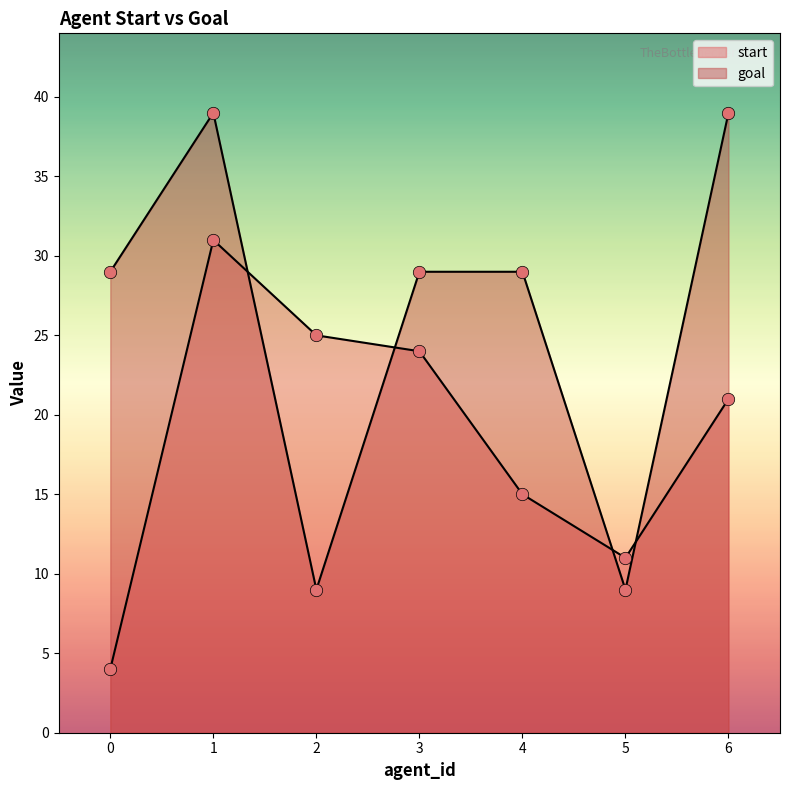

What are all the series names shown in the legend?

start, goal